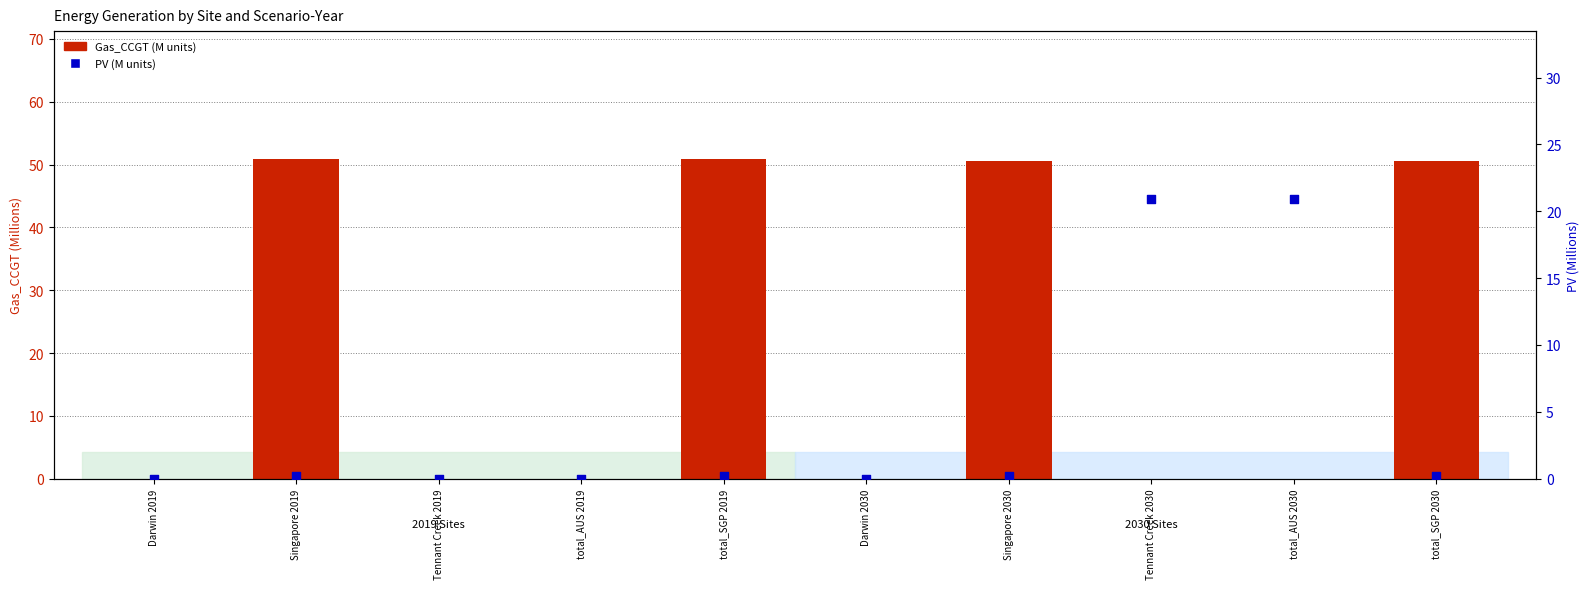

What is the total value across all series at total_SGP 2030?

50.8